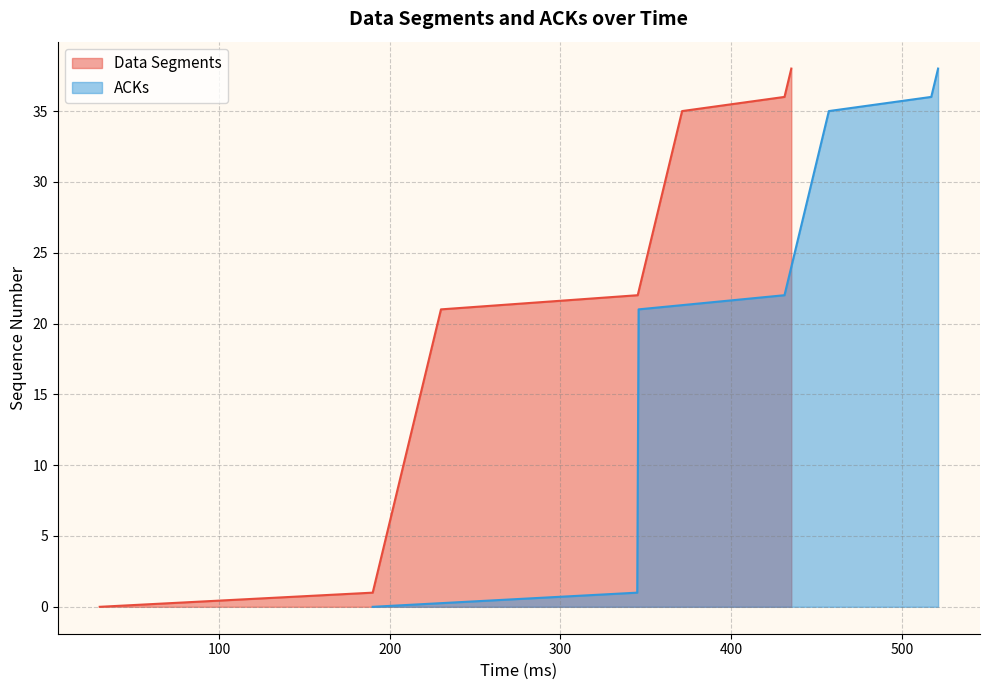

What is the highest value of the Data Segments series?

38